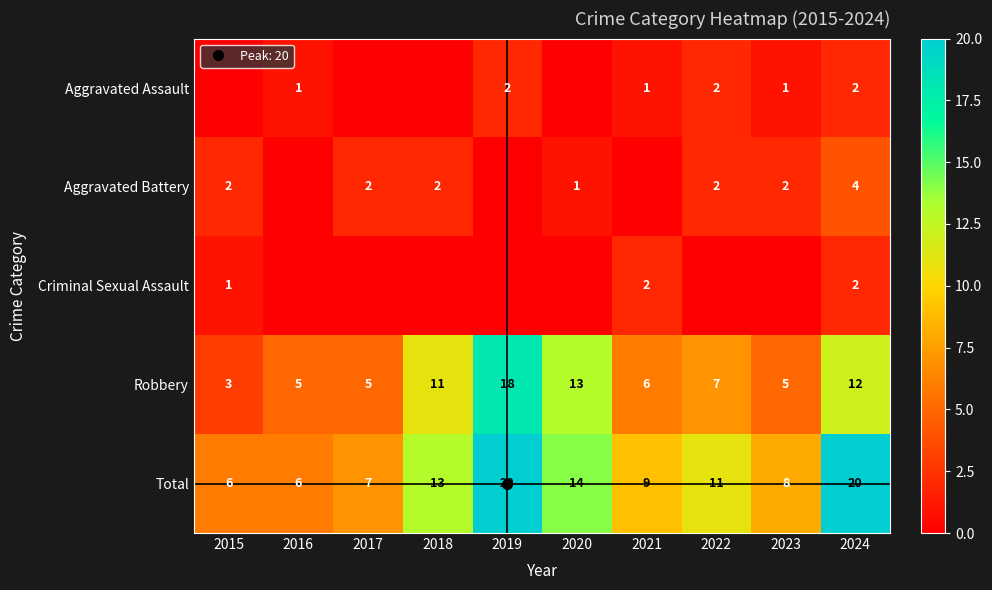

Which category has the highest value in the Criminal Sexual Assault series?

2021